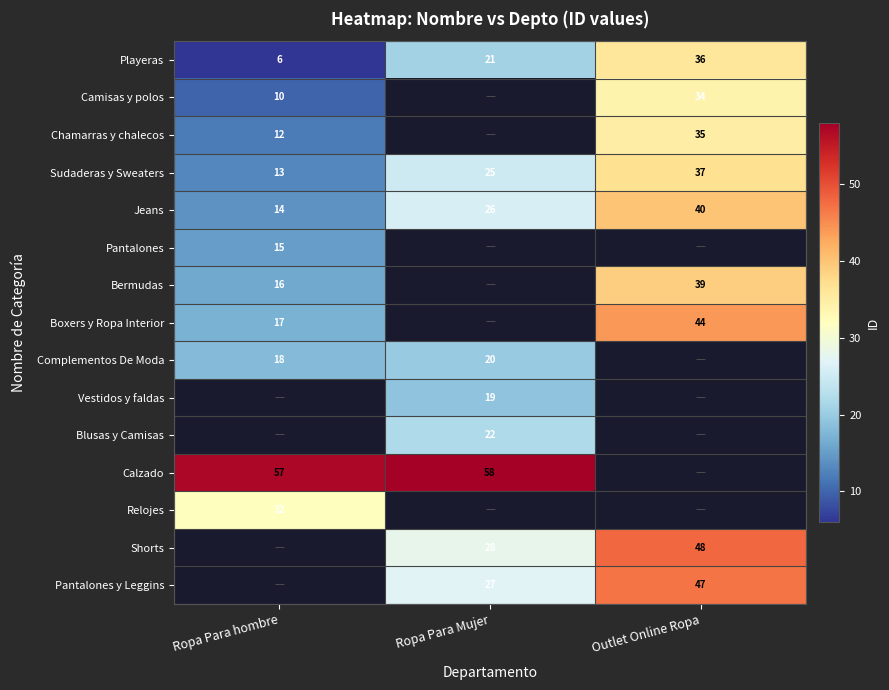

At how many categories does at least one series exceed 18?

3